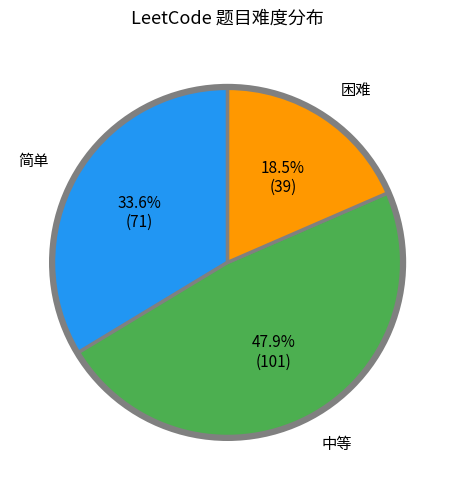

Is there a majority slice in this chart?

No